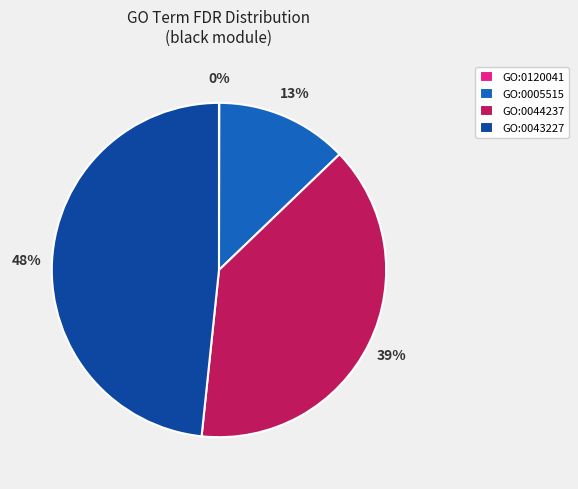

Is there a majority slice in this chart?

No